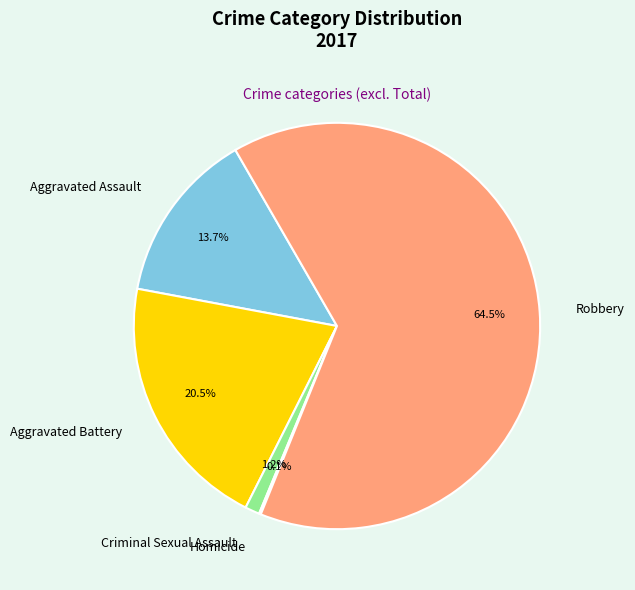

To the nearest percent, what is the difference between the Aggravated Assault and Robbery slice percentages?

51%